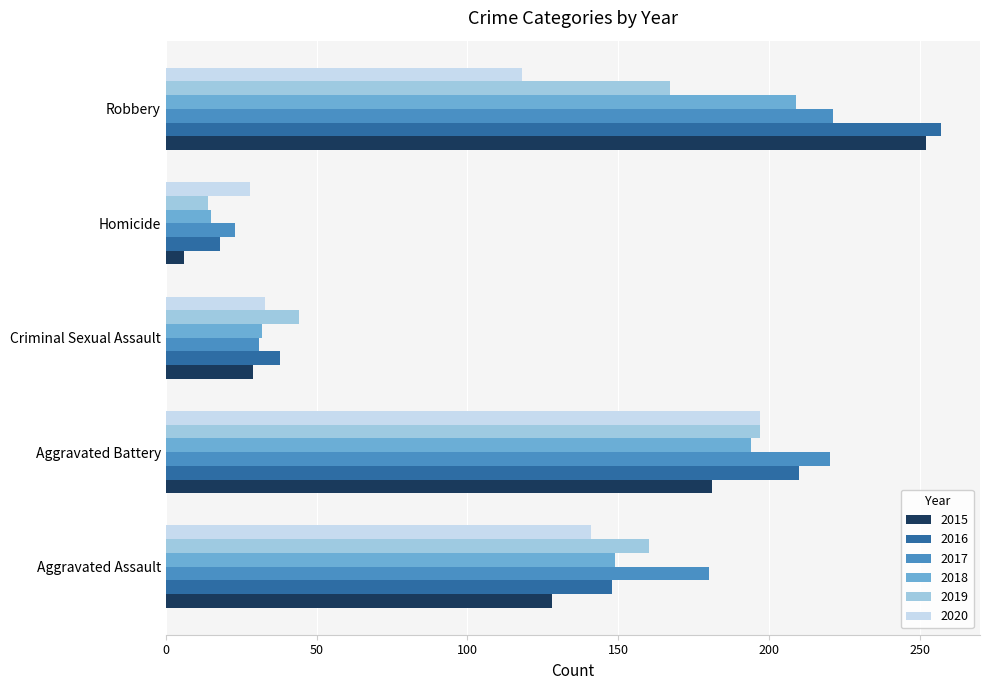

Rank the categories by 2018 value from lowest to highest.

Homicide, Criminal Sexual Assault, Aggravated Assault, Aggravated Battery, Robbery